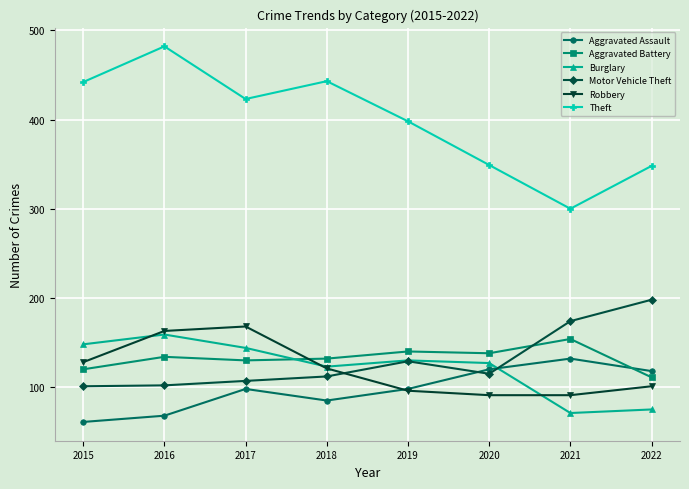

What is the sum of all Motor Vehicle Theft values?

1038